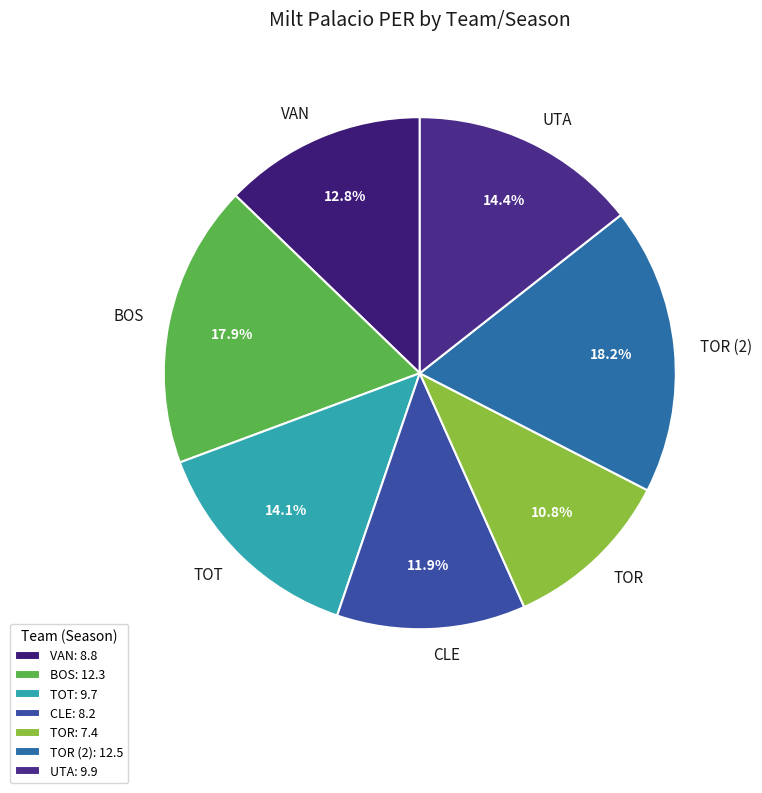

How many slices are in this pie chart?

7